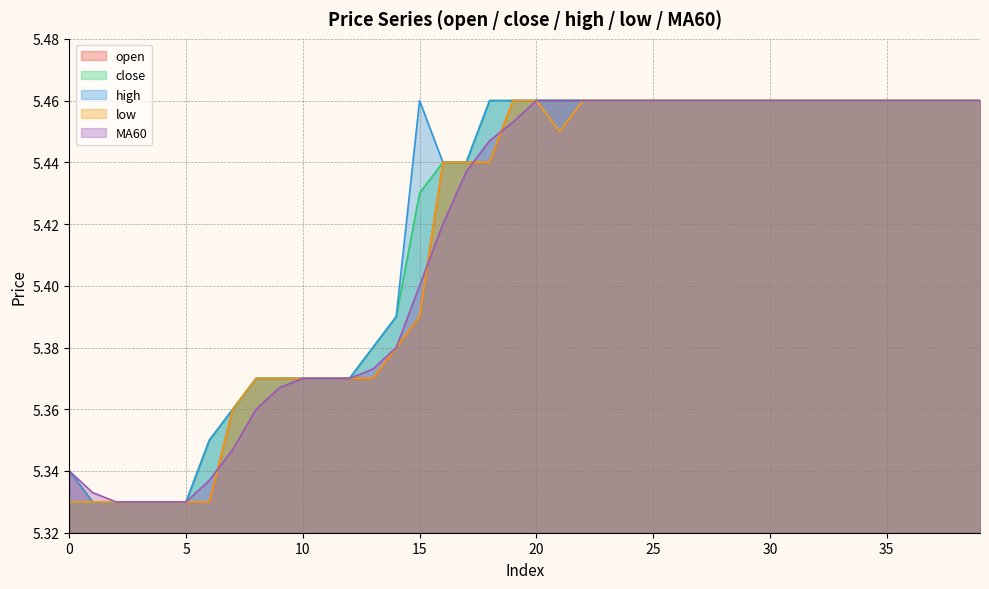

Between 39 and 15, which is larger?

39